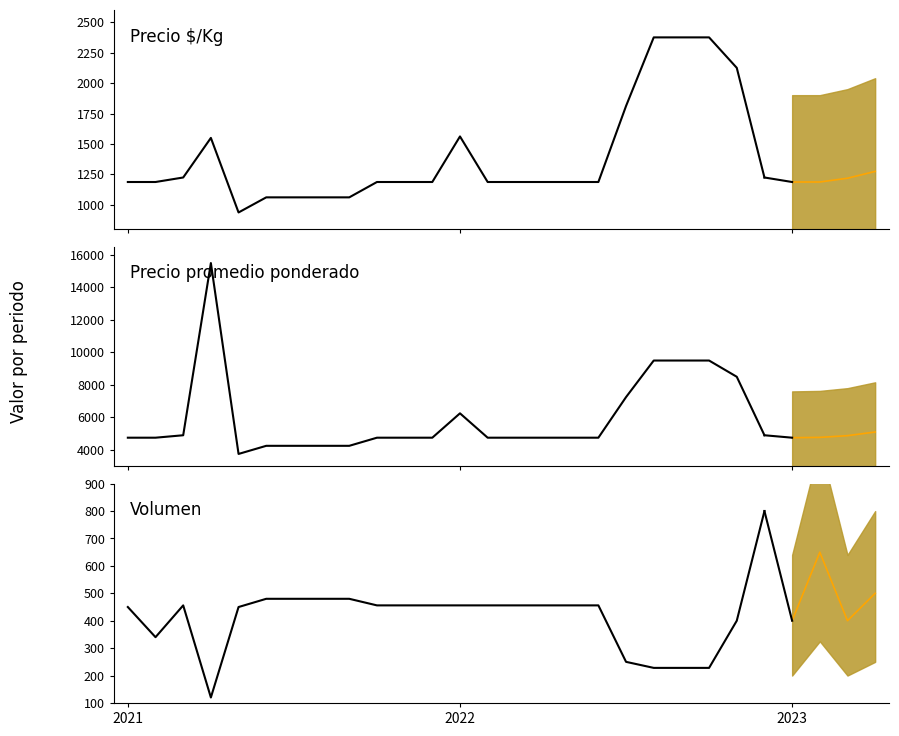

True or false: Volumen and Precio $/Kg intersect in this chart.

False